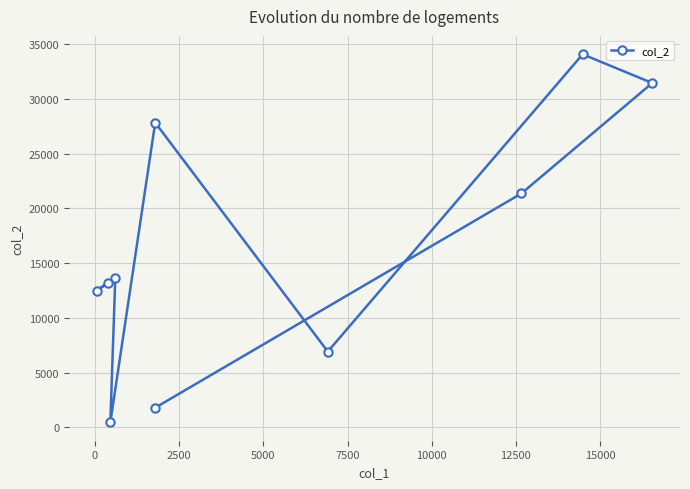

How many lines are shown in the chart?

1